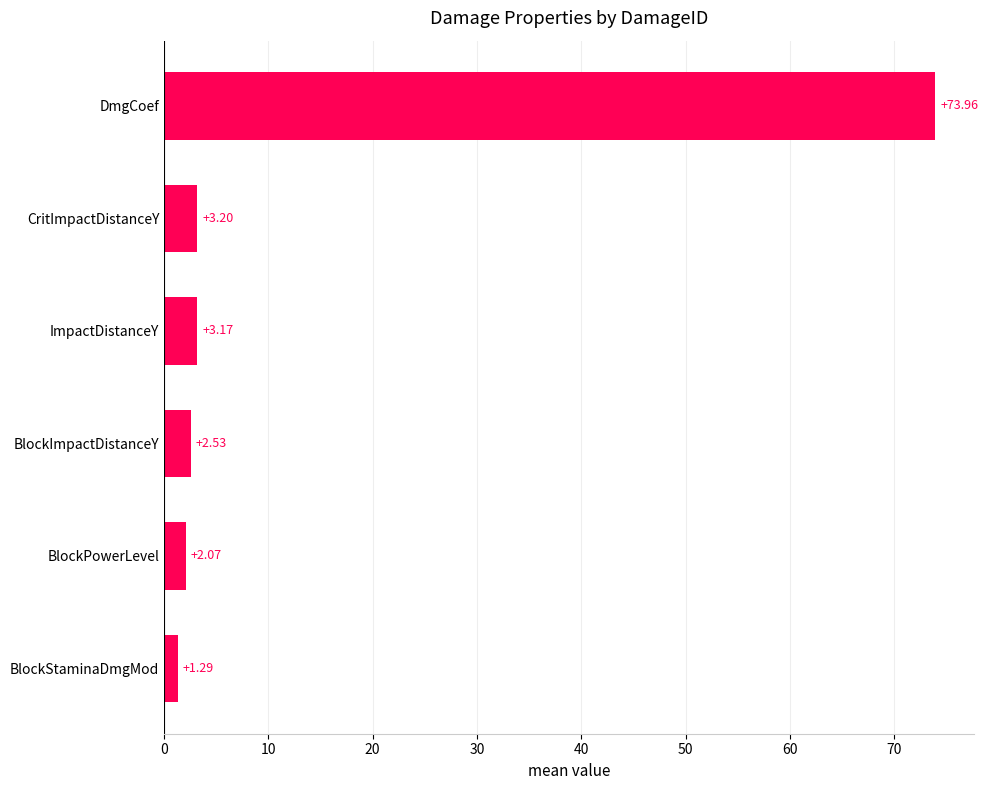

What is the label of the 4th bar from the bottom?

ImpactDistanceY